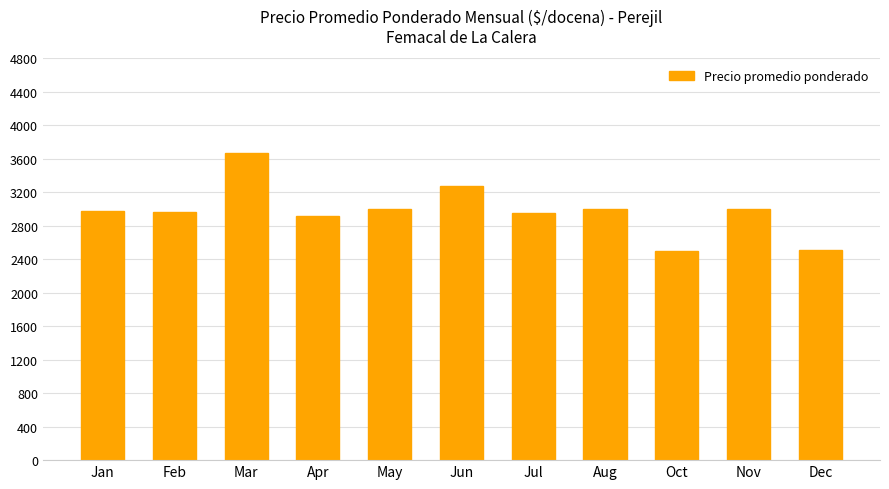

What is the difference between the values at Jul and Apr?

41